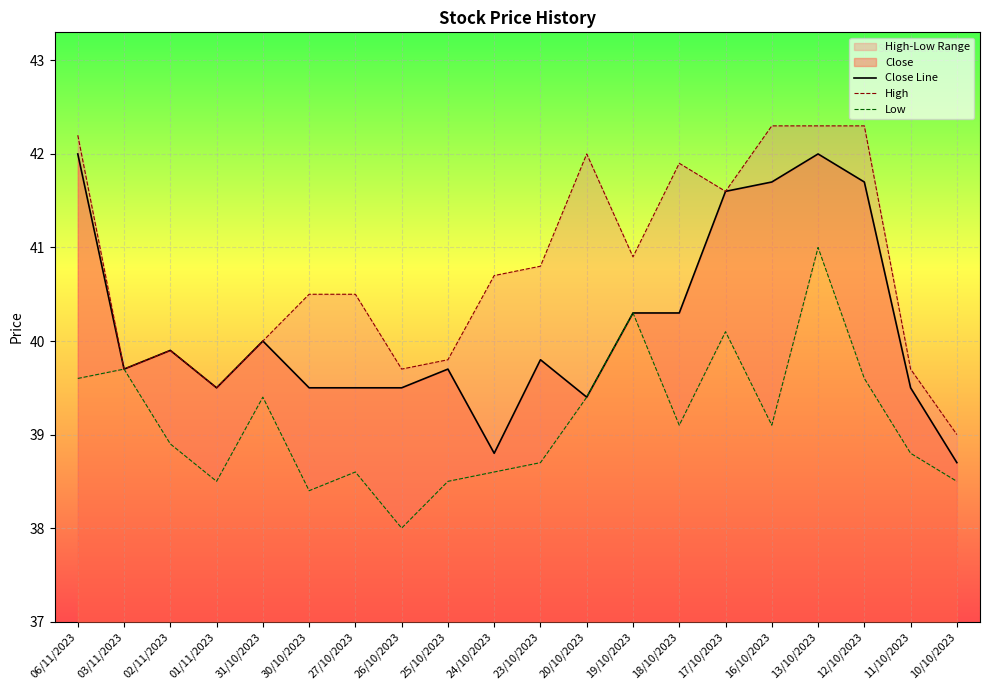

How many lines are shown in the chart?

3